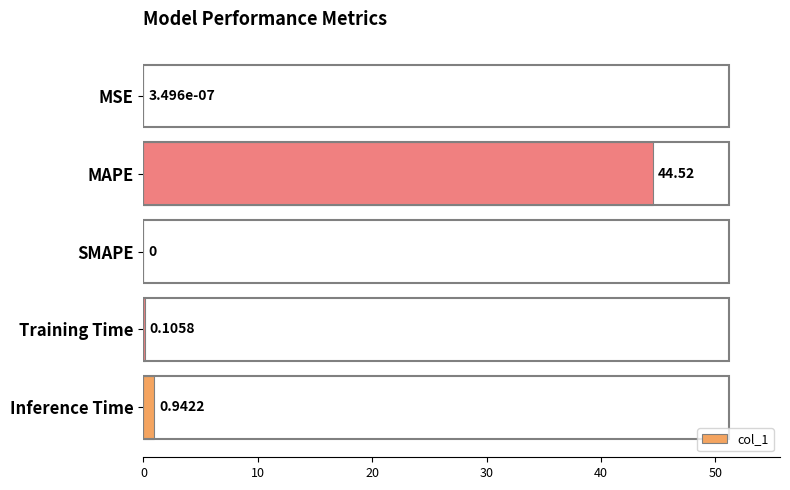

Which label corresponds to the largest value in the chart?

MAPE